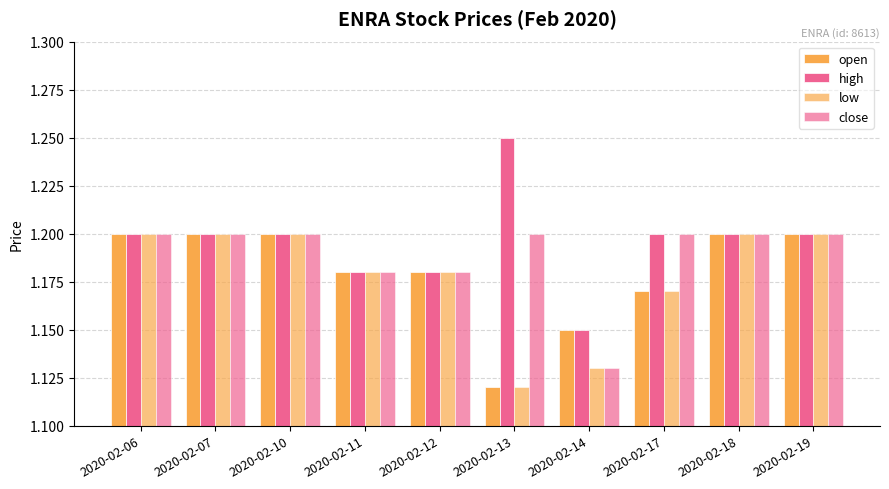

How many data points does each series have?

10